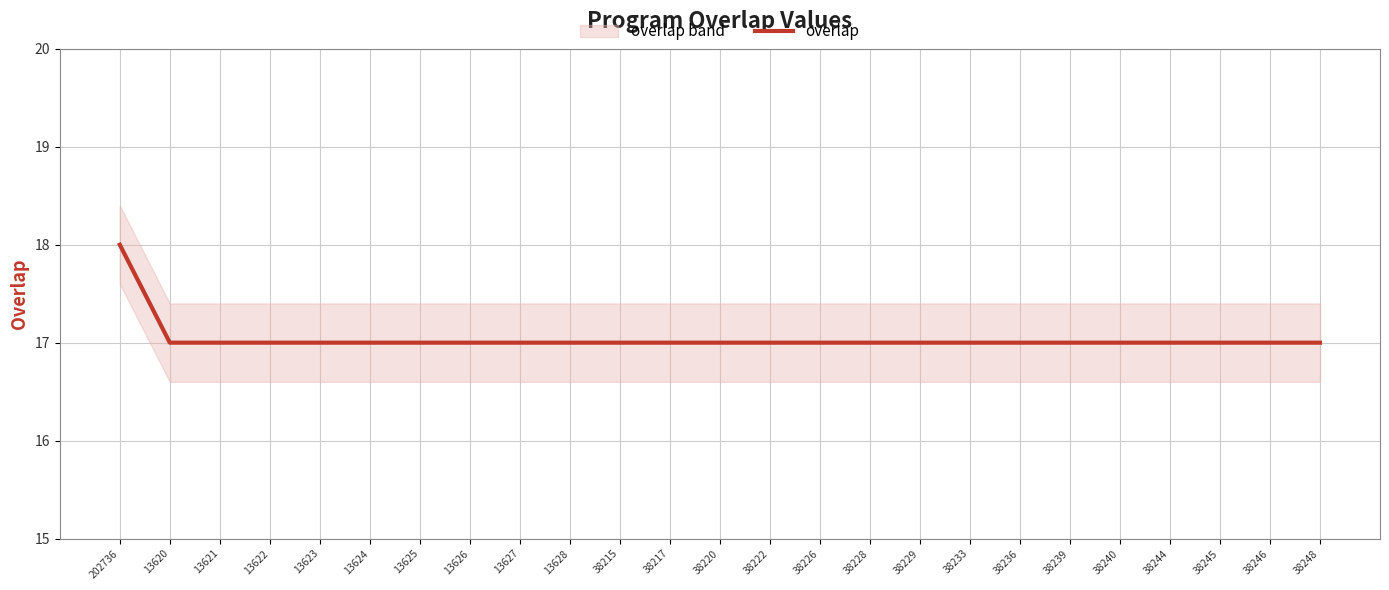

What is the smallest value displayed?

17